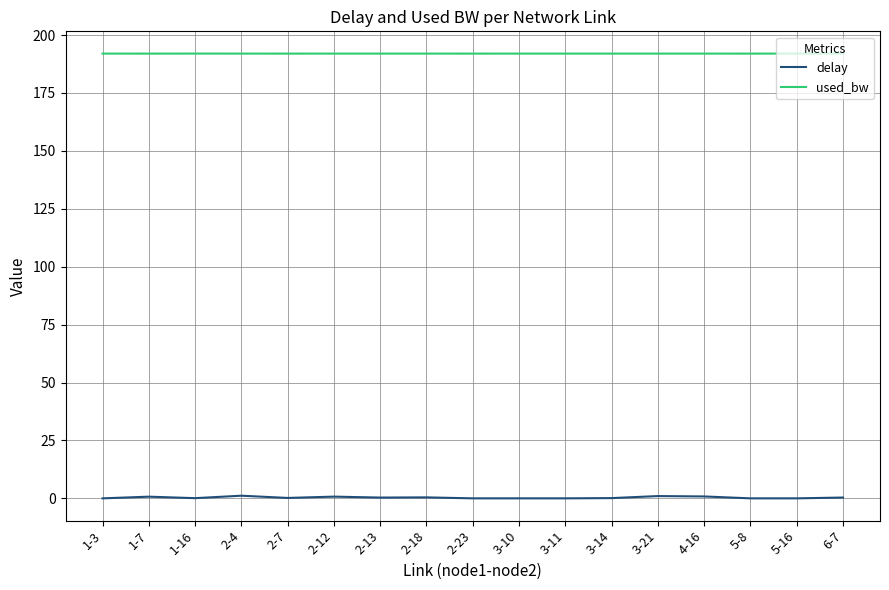

True or false: delay and used_bw cross at least once.

False